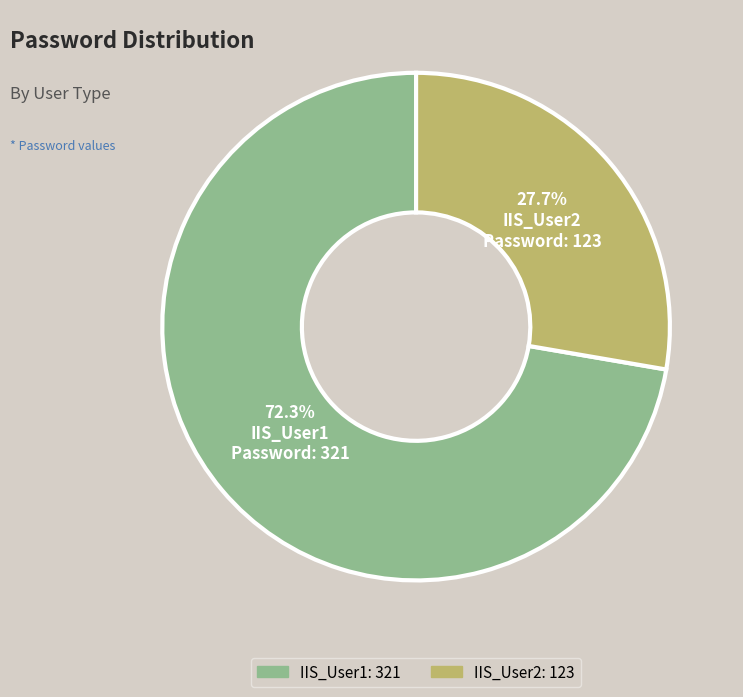

The IIS_User2 slice represents 34% of the pie. True or false?

False